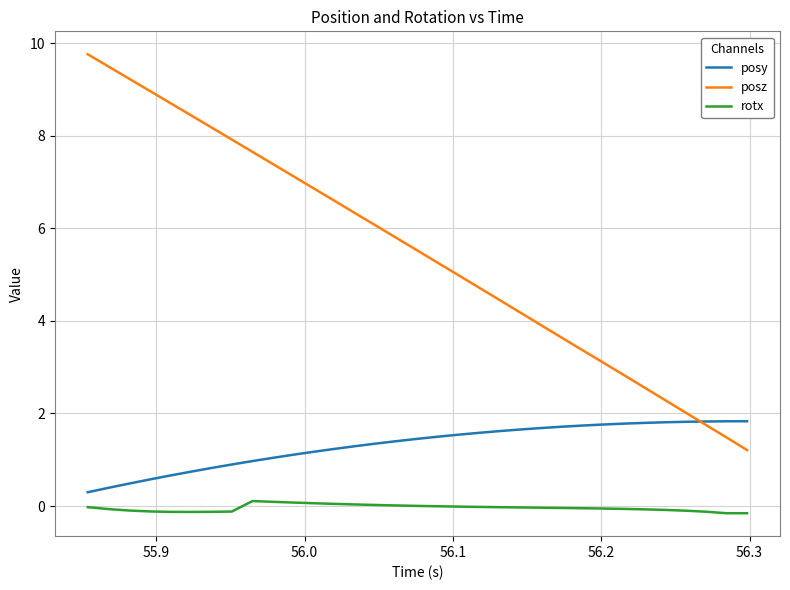

True or false: rotx and posz cross at least once.

False